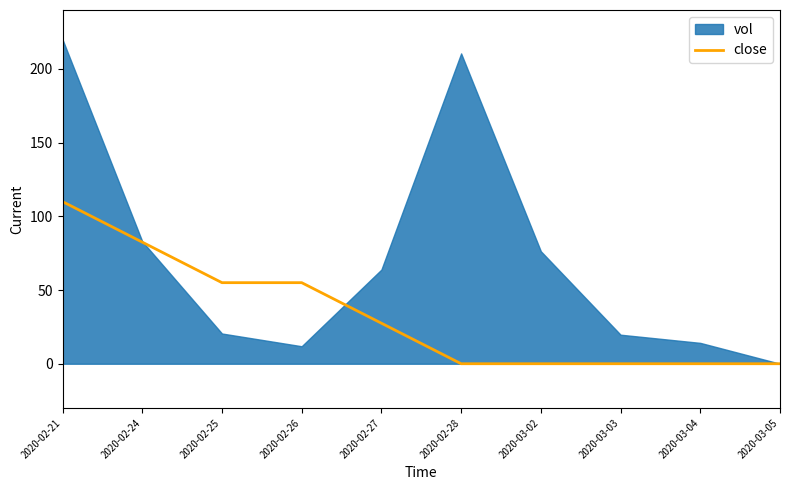

The value of close at 2020-02-28 is 74.0. True or false?

False